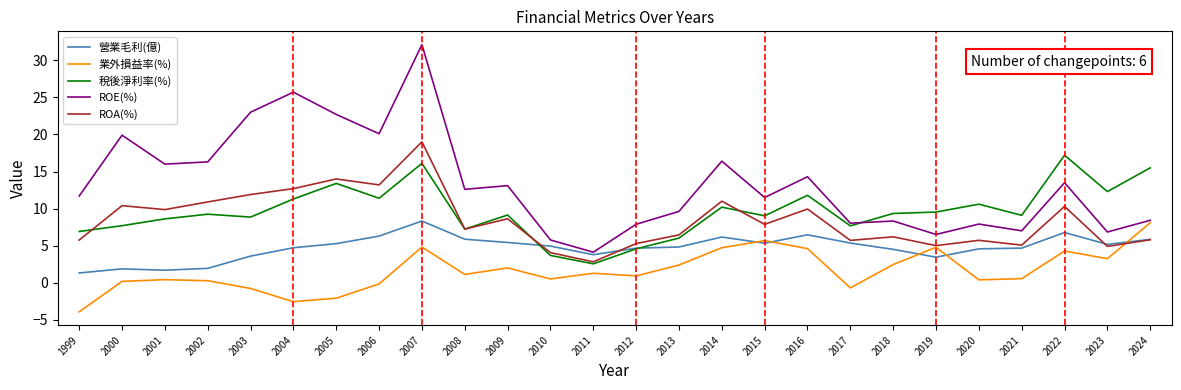

True or false: 業外損益率(%) has more than 2 interior local peaks.

True